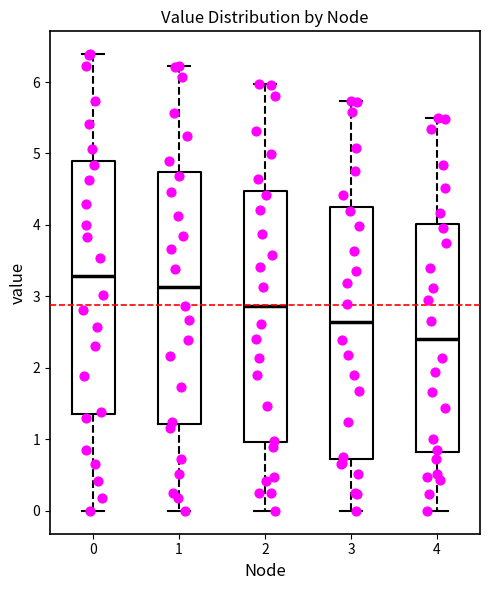

Reading left to right, transcribe this box plot: for each box, give where its median line is, the range the box spans, and where its two whiskers end, as read against the y-axis. The values are not printed on the chart, so give them approximately, as read against the axis.

0: median 3.3, box 1.4 to 4.9, whiskers 0.0 to 6.4
1: median 3.1, box 1.2 to 4.7, whiskers 0.0 to 6.2
2: median 2.9, box 1.0 to 4.5, whiskers 0.0 to 6.0
3: median 2.6, box 0.7 to 4.2, whiskers 0.0 to 5.7
4: median 2.4, box 0.8 to 4.0, whiskers 0.0 to 5.5